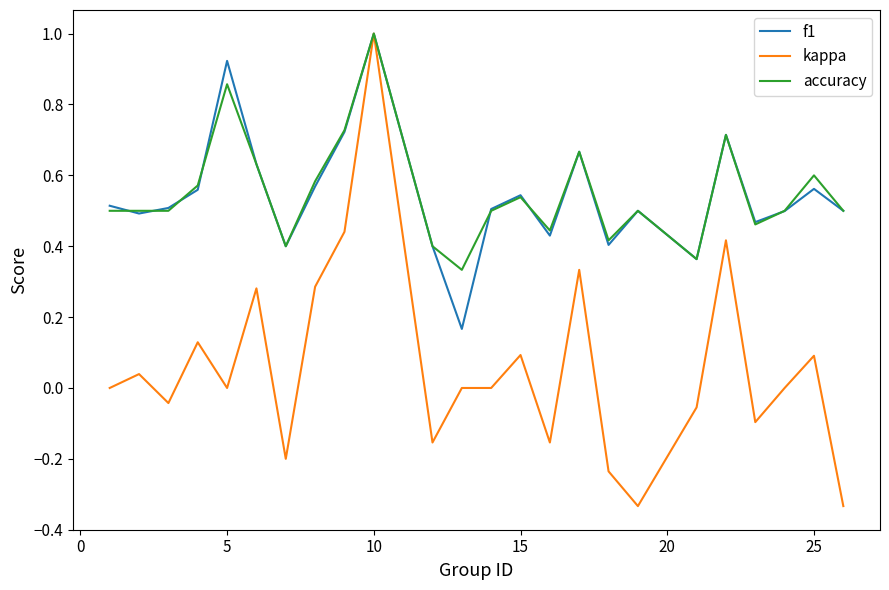

What is the maximum value for accuracy?

1.0